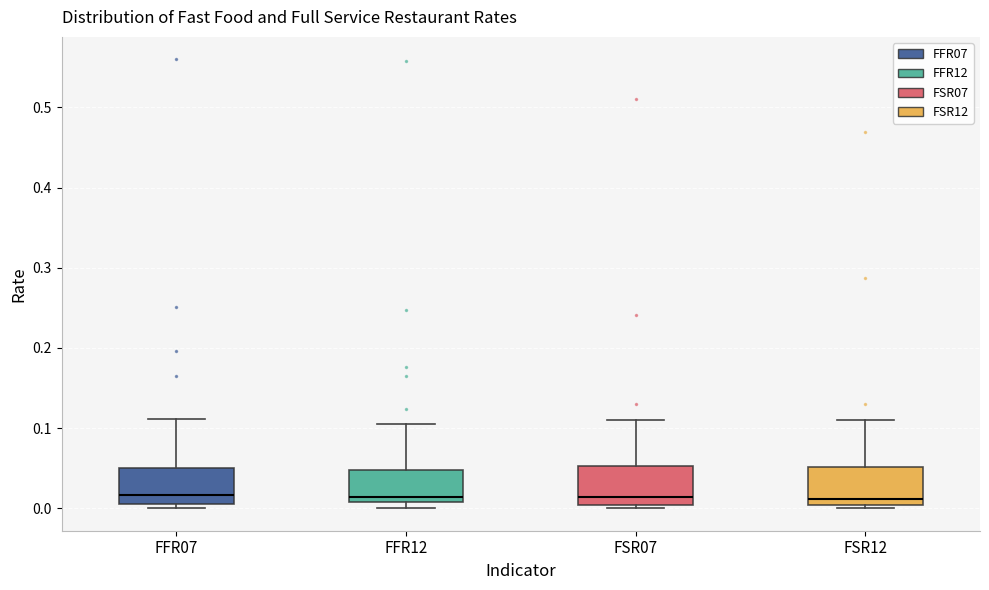

Where is the lower edge of the box for FSR12 on the y-axis? The values are not printed on the chart, so give them approximately, as read against the axis.

0.00